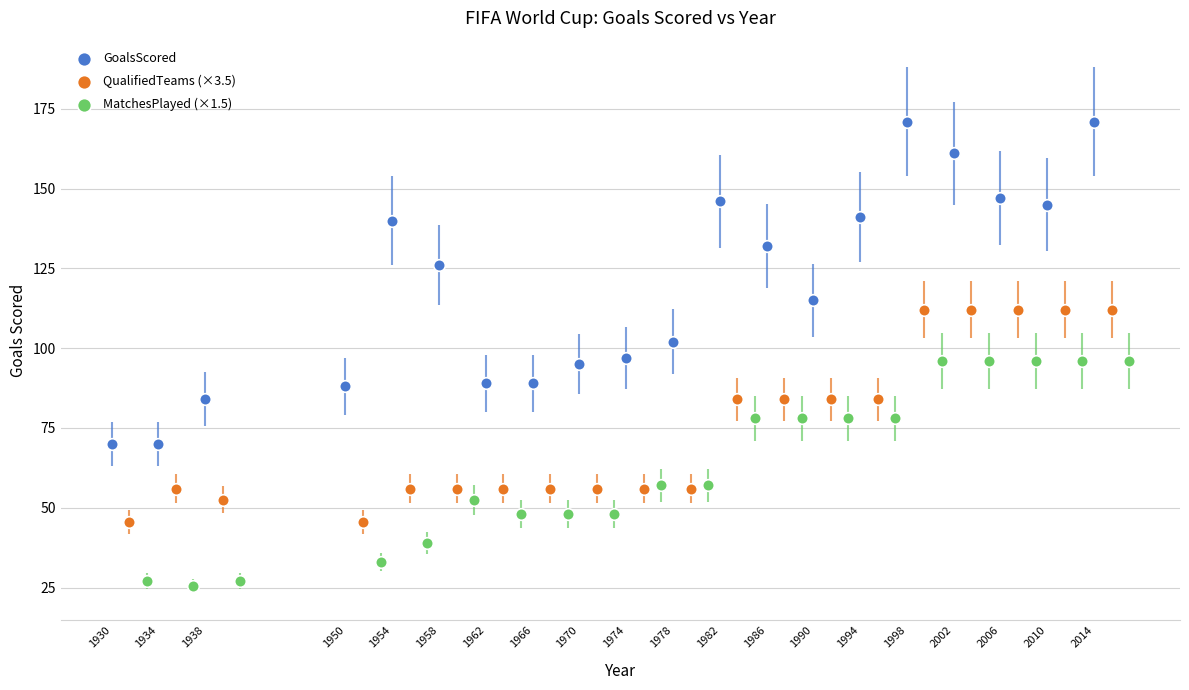

Which series reaches the maximum Y coordinate?

GoalsScored